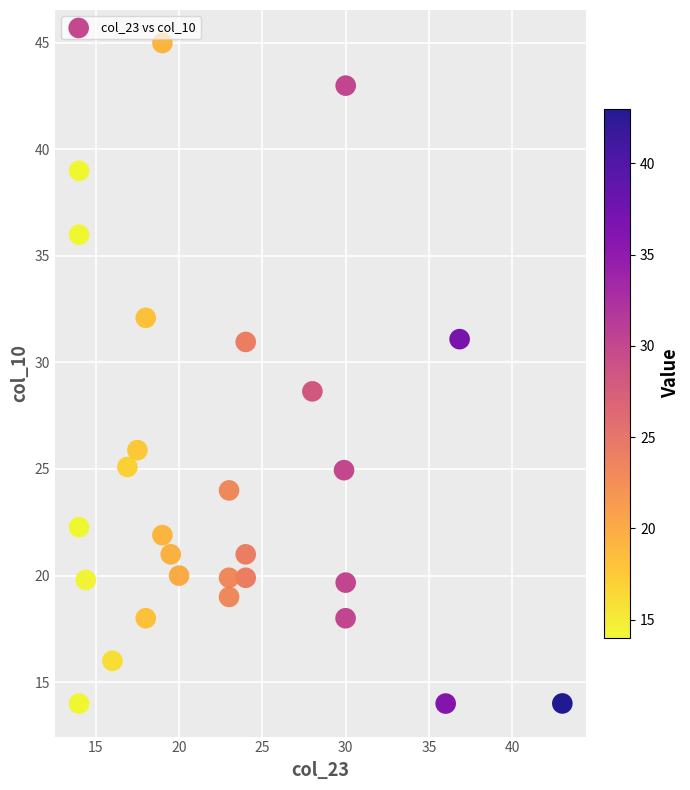

What is the range of X values (max minus min)?

29.0